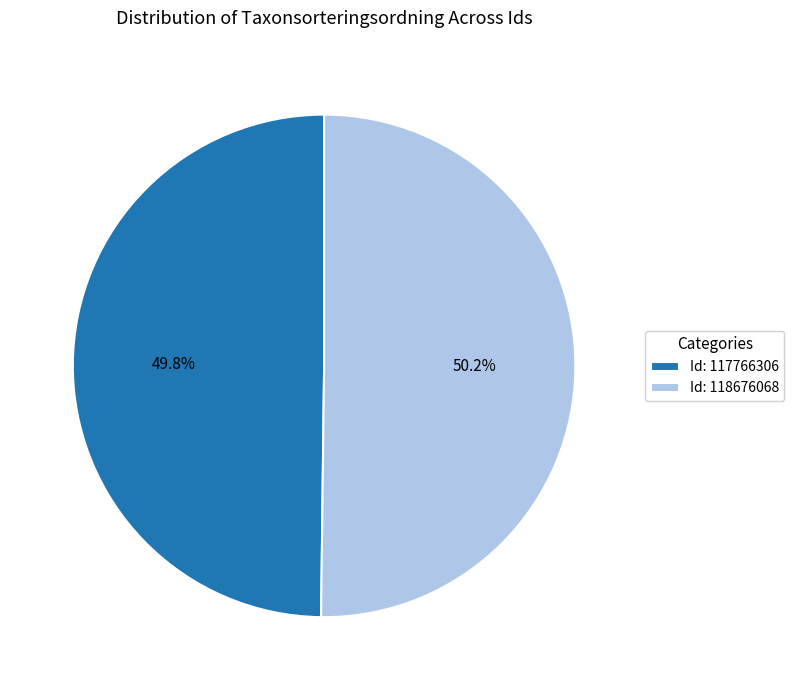

What percentage is NOT represented by Id: 117766306?

50.2%